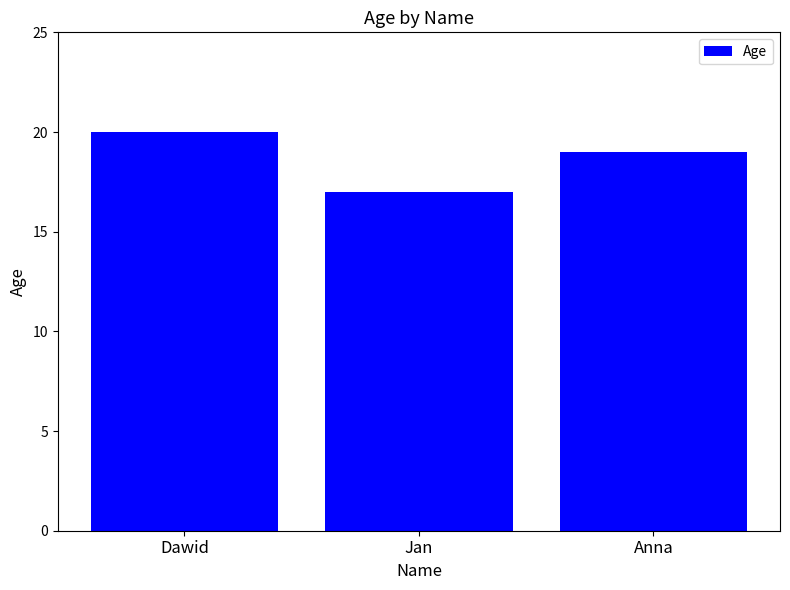

How many values are between 17 and 20?

3